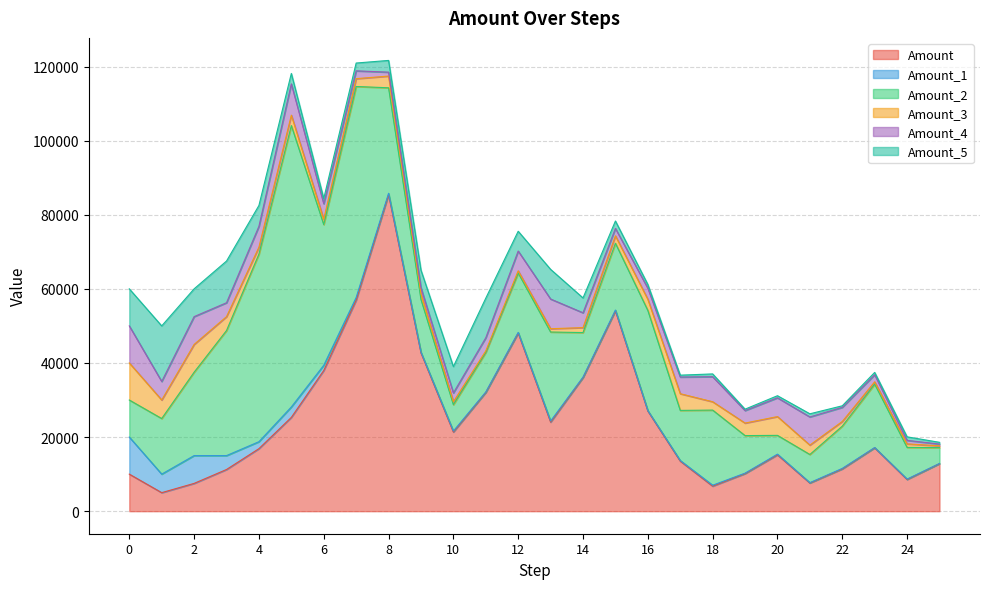

What is the value of the Amount point at the 2nd from the left?

5000.0